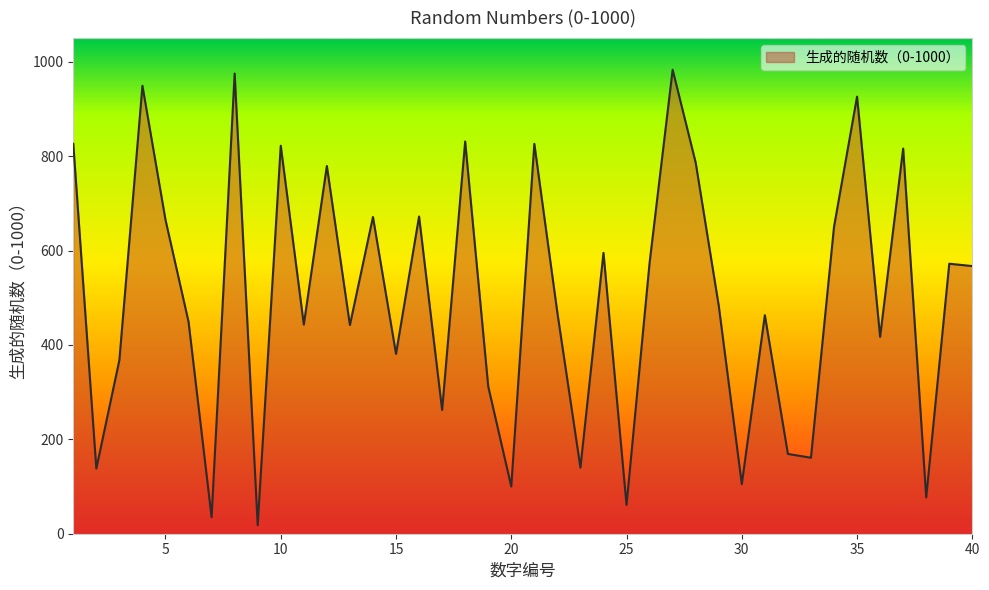

Does the chart display data point markers on the line(s)?

No